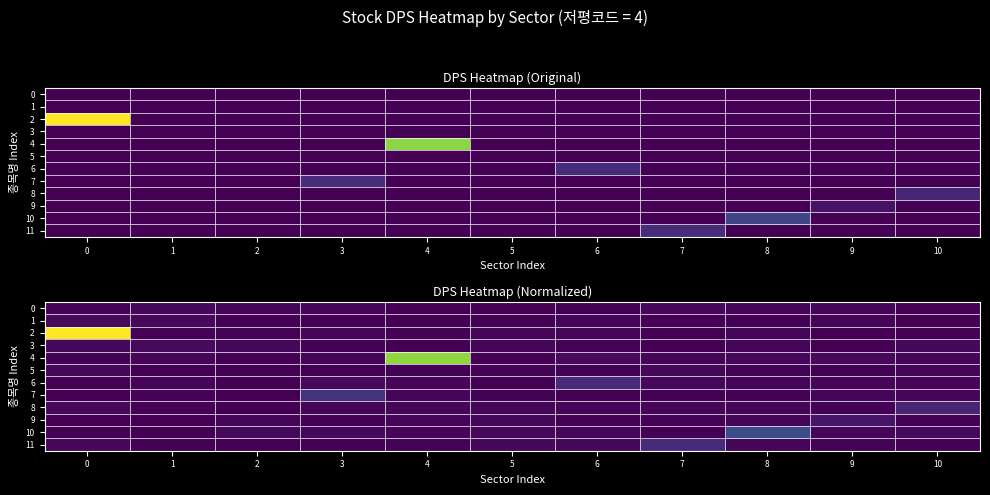

What is the sum of the 10 values at 5 and 4?

45.1